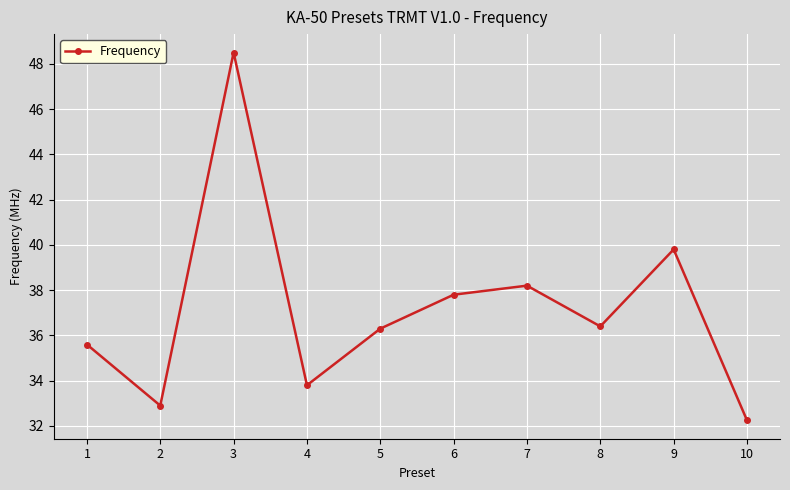

True or false: the data shows 7.6 at 4.

False